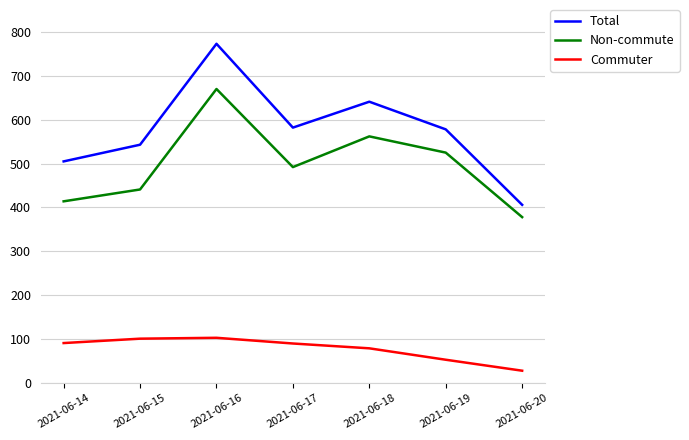

Count the Total values in the range 505 to 641.

5